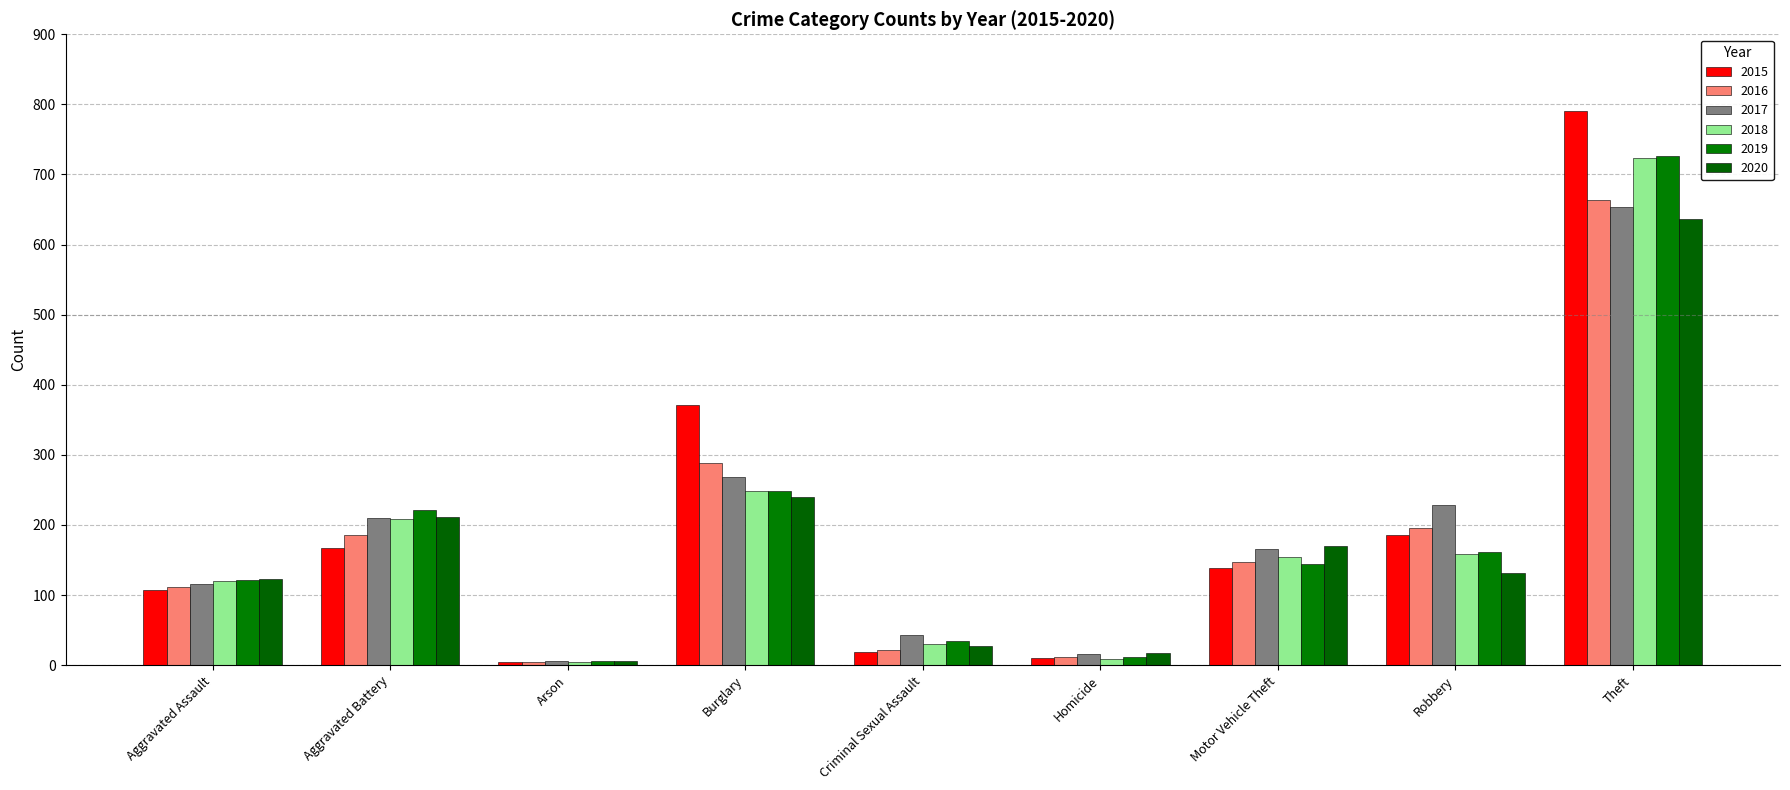

Which series has the largest range (max minus min)?

2015